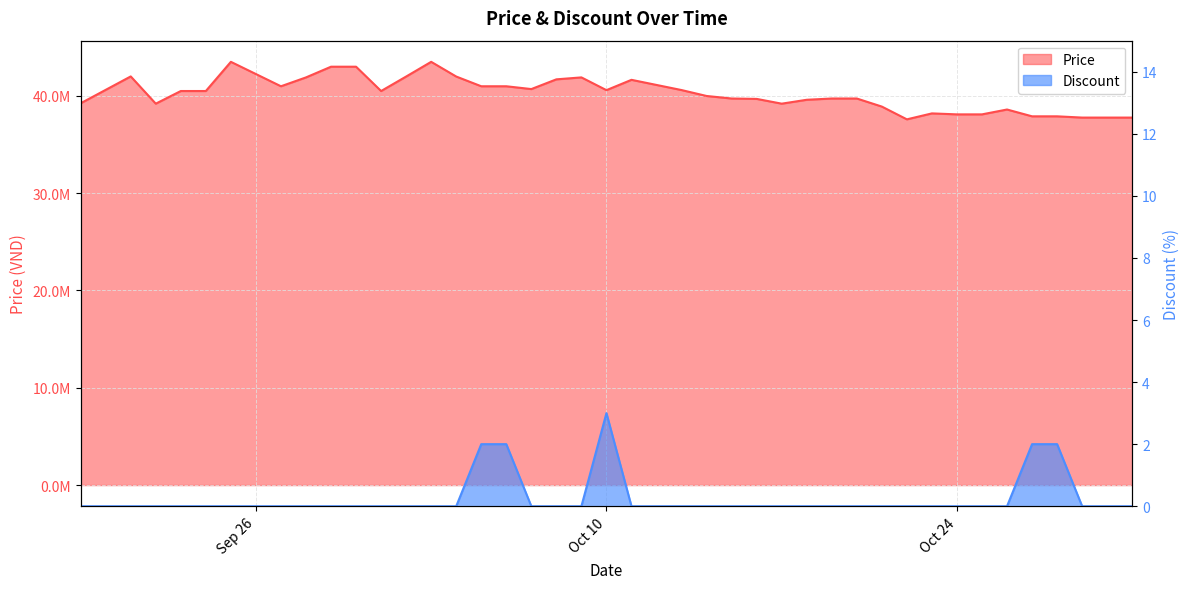

Rank the series at 2023-09-21 from highest to lowest value.

Price, Discount